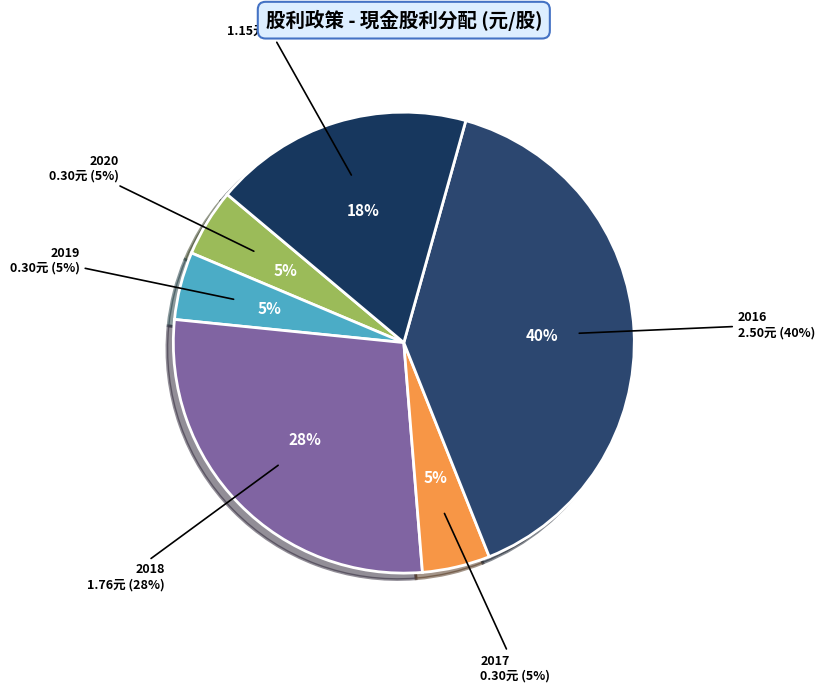

To the nearest percent, what portion does 2017 represent?

5%